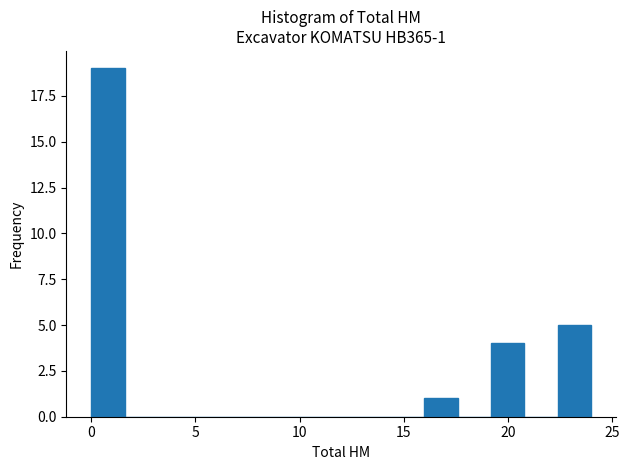

Read against the x-axis, roughly where is the centre of the tallest bar?

1.0